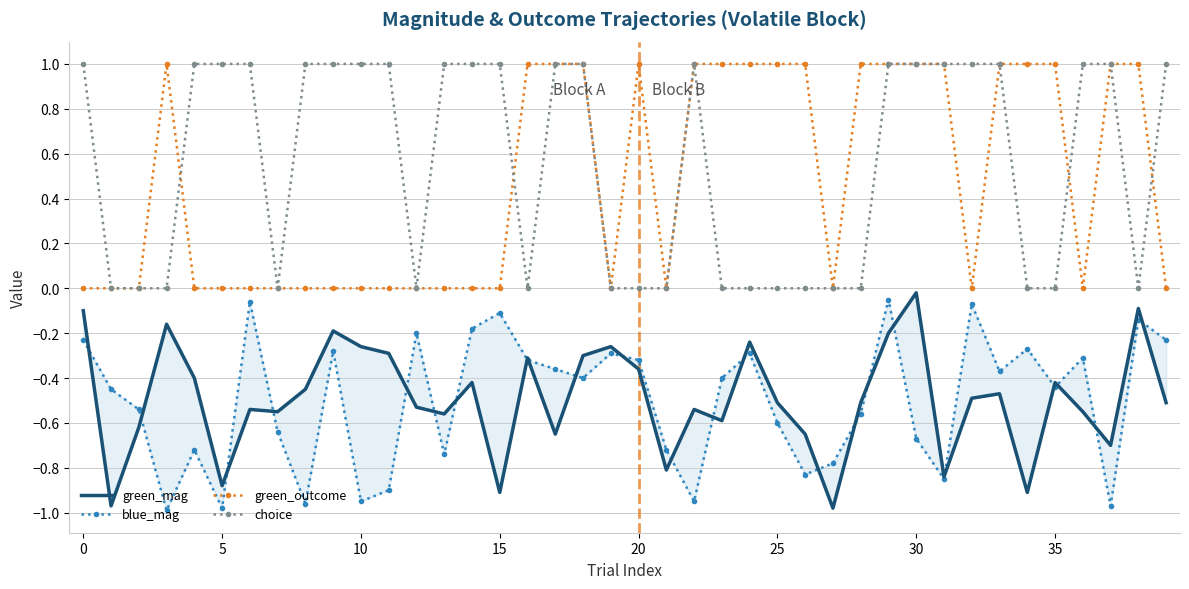

Rank the series at 27 from highest to lowest value.

green_outcome, choice, blue_mag, green_mag